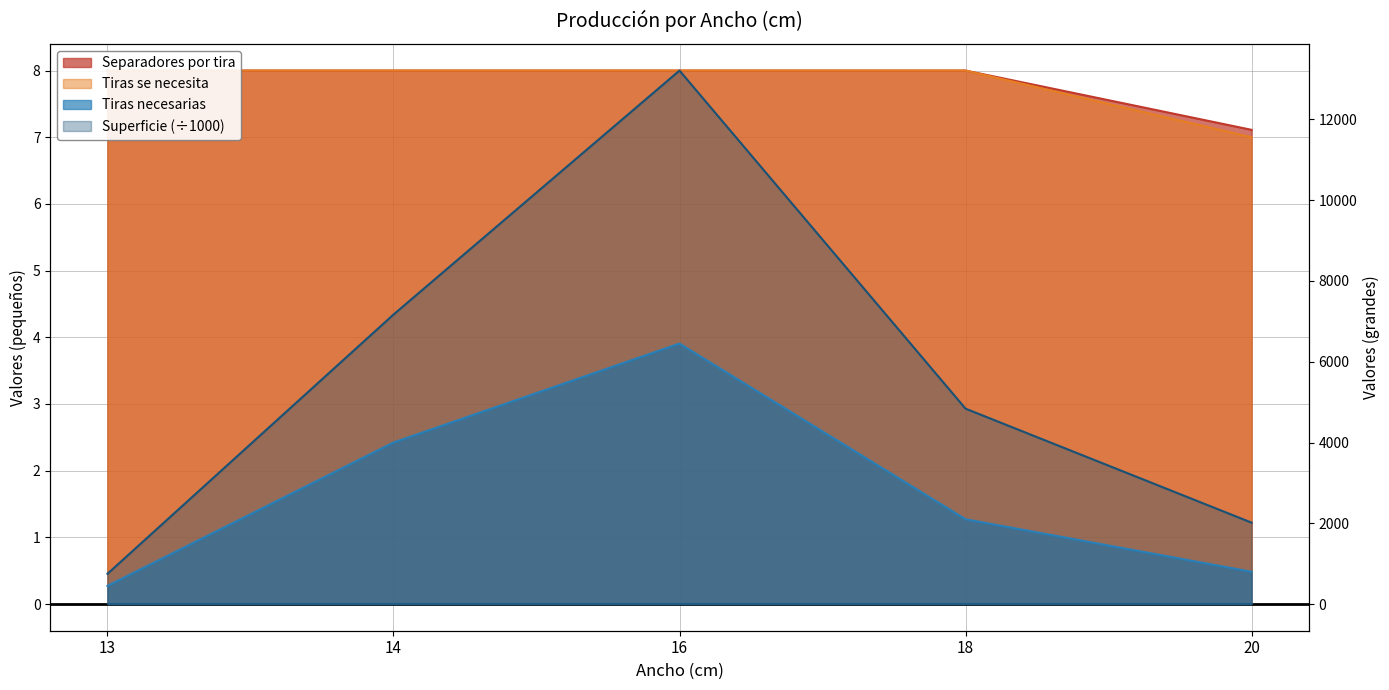

True or false: Superficie has a value of 13209.6 at 16.

True